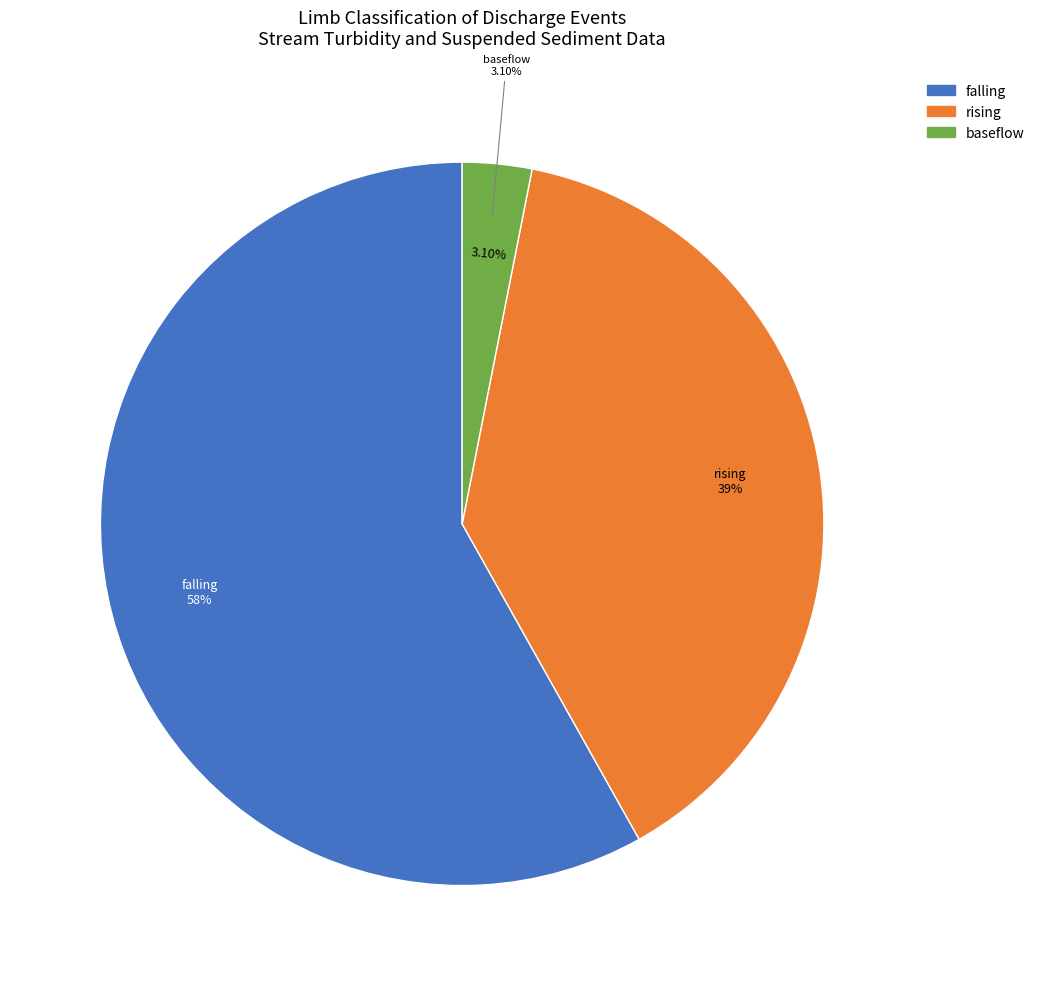

How much of the chart is everything except falling?

41.9%